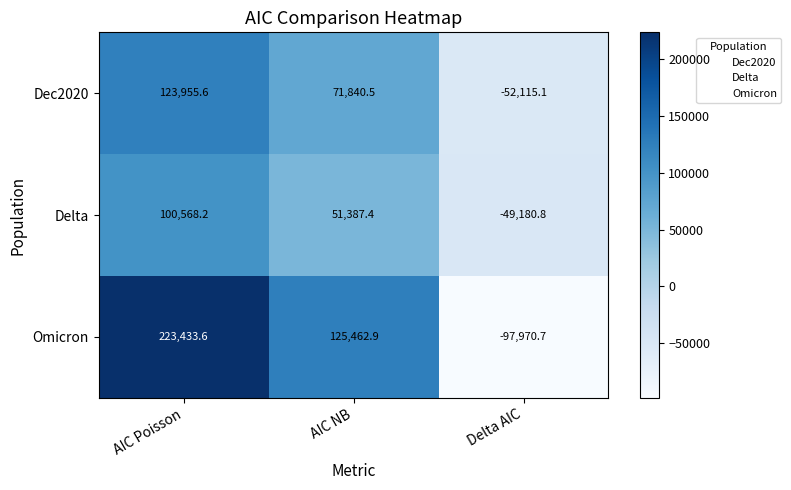

At how many categories does at least one series exceed 107653?

2